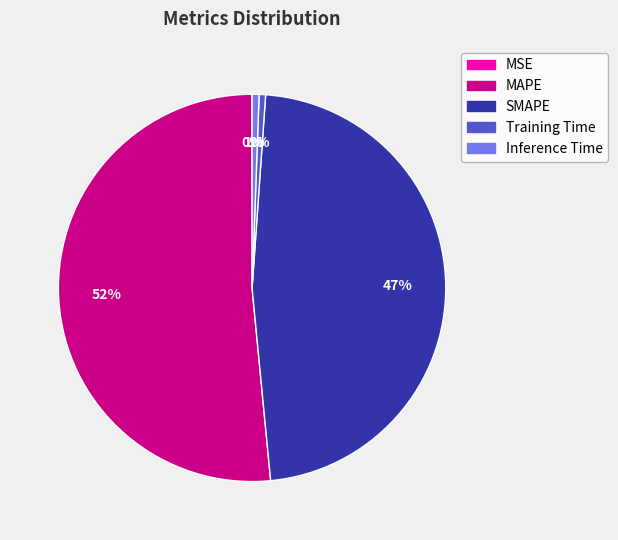

To the nearest percent, what is the average slice percentage?

20%